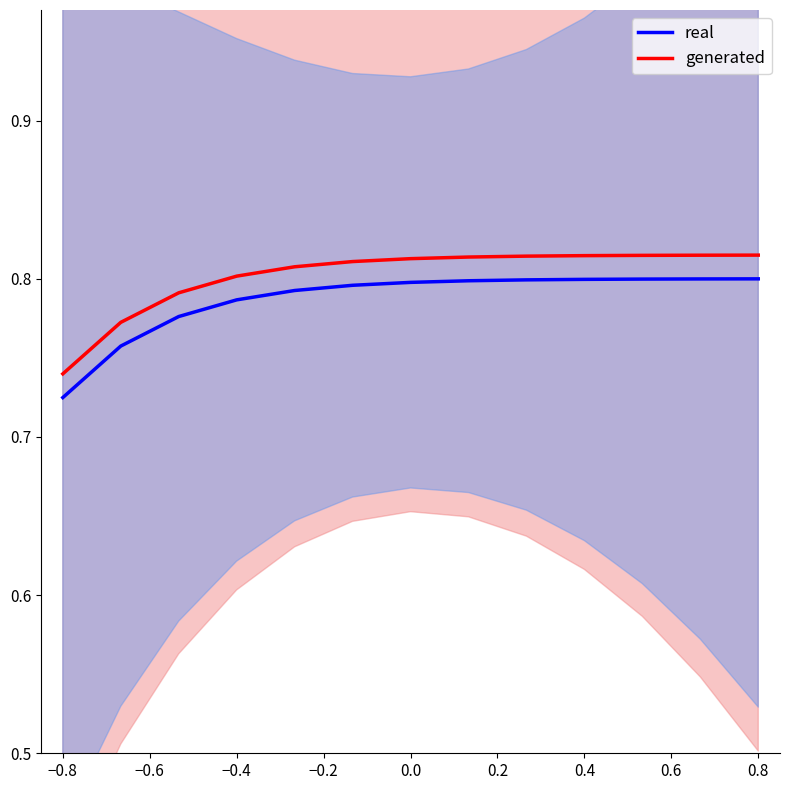

What is the value of the generated point at the 3rd from the left?

0.8